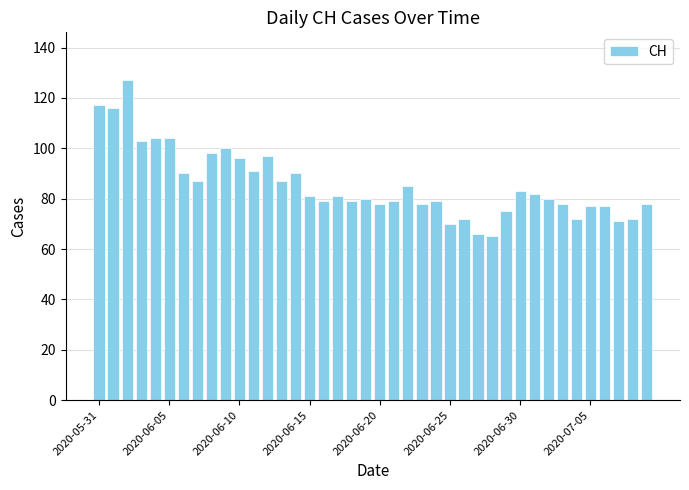

Count the number of categories in the chart.

40